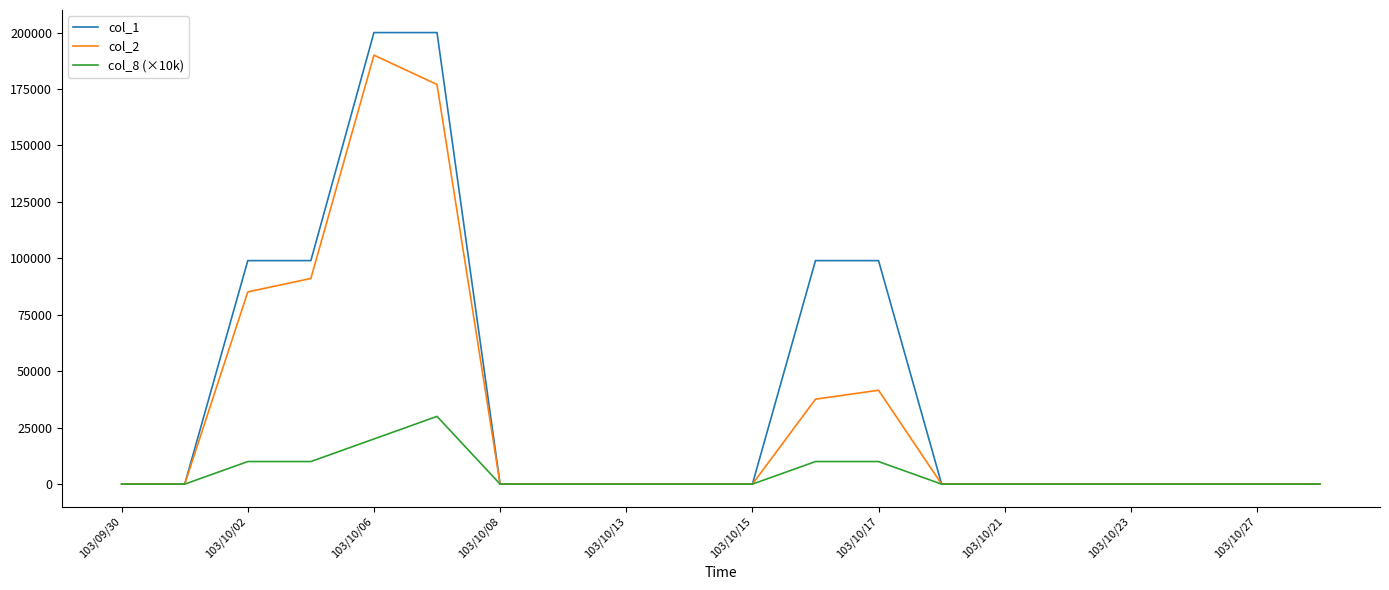

Is this an area chart (filled region under the line)?

No